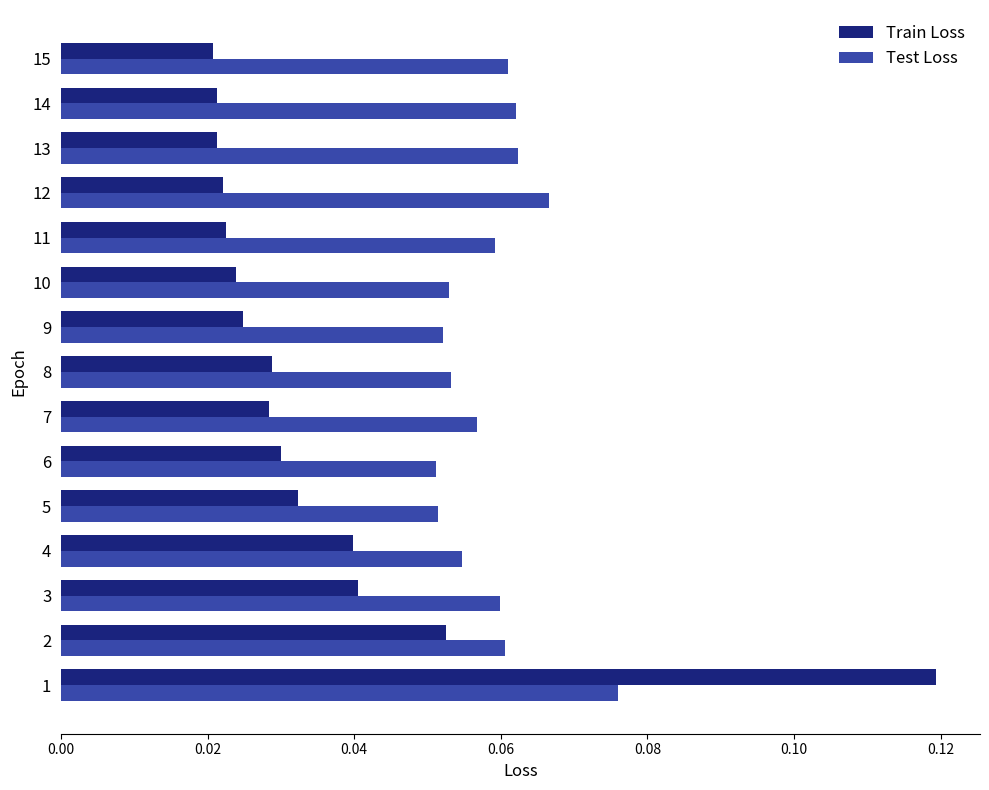

At how many categories does at least one series exceed 0?

15